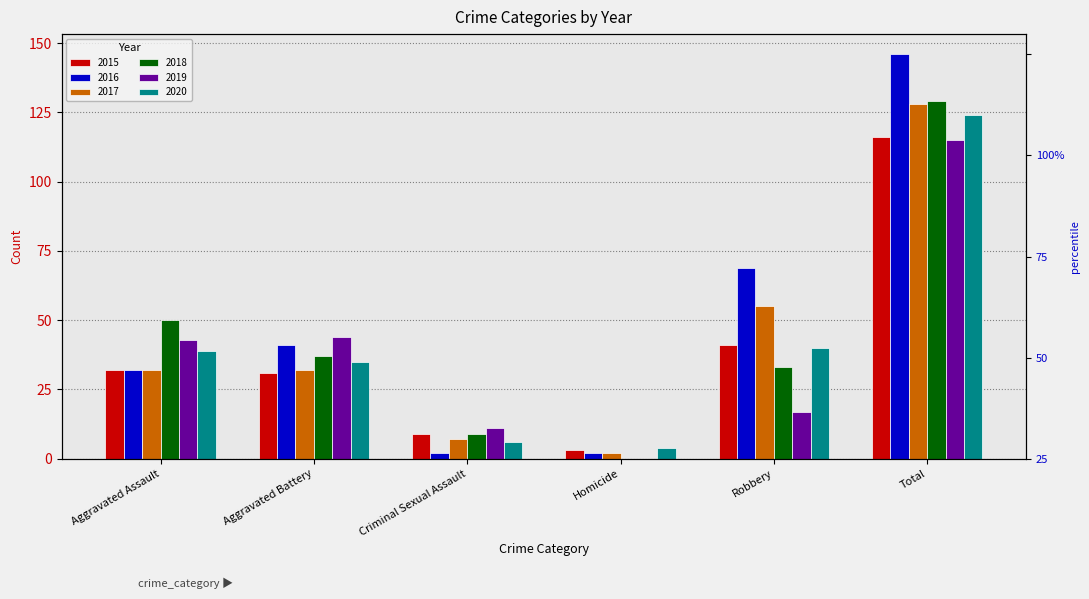

Read the 2017 value at Aggravated Battery, to the nearest 50.

50